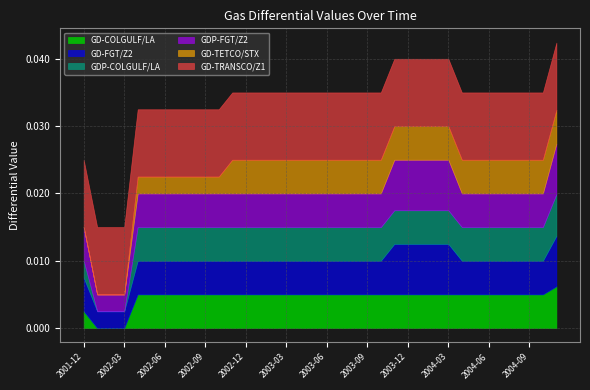

At 2002-04, list the series in order from smallest to largest.

GD-TETCO/STX, GD-COLGULF/LA, GD-FGT/Z2, GDP-COLGULF/LA, GDP-FGT/Z2, GD-TRANSCO/Z1